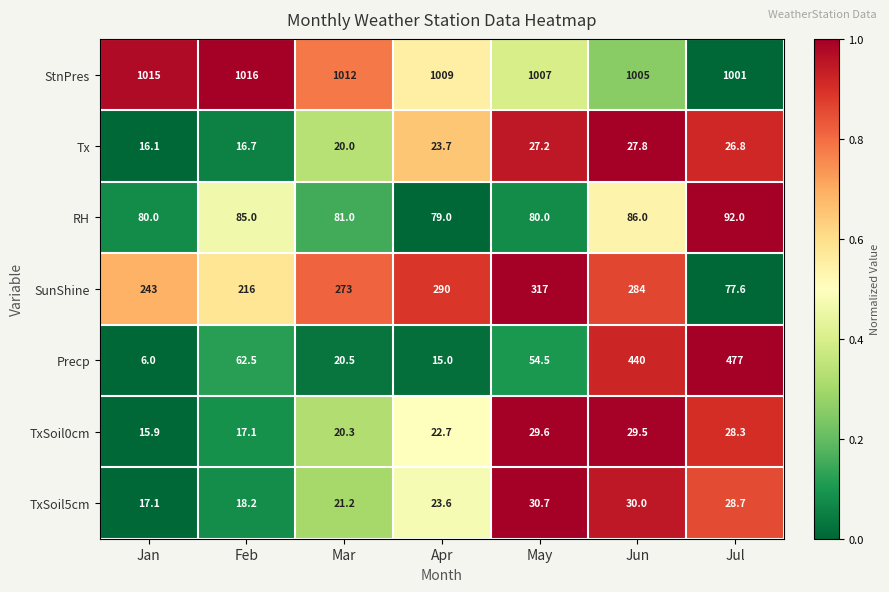

At Jan, list the series in order from largest to smallest.

StnPres, SunShine, RH, TxSoil5cm, Tx, TxSoil0cm, Precp